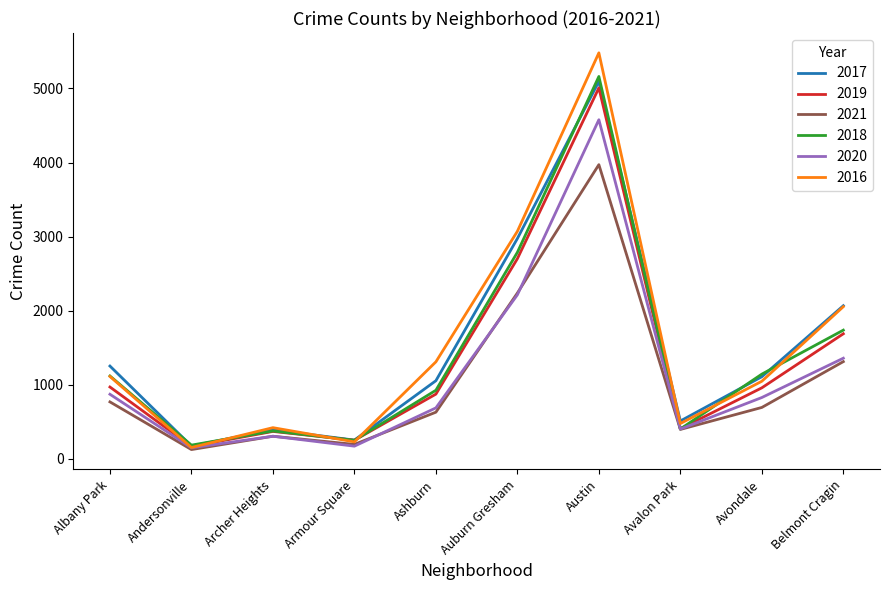

Between Albany Park and Avalon Park, which series saw the biggest shift?

2017